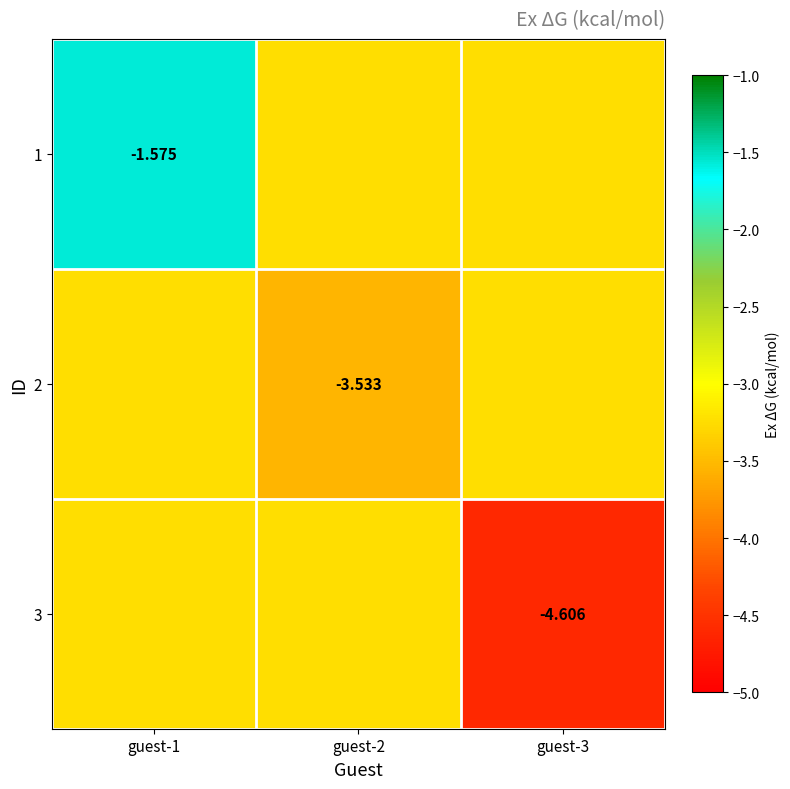

List the labels in order of 1 value, smallest first.

guest-2, guest-3, guest-1